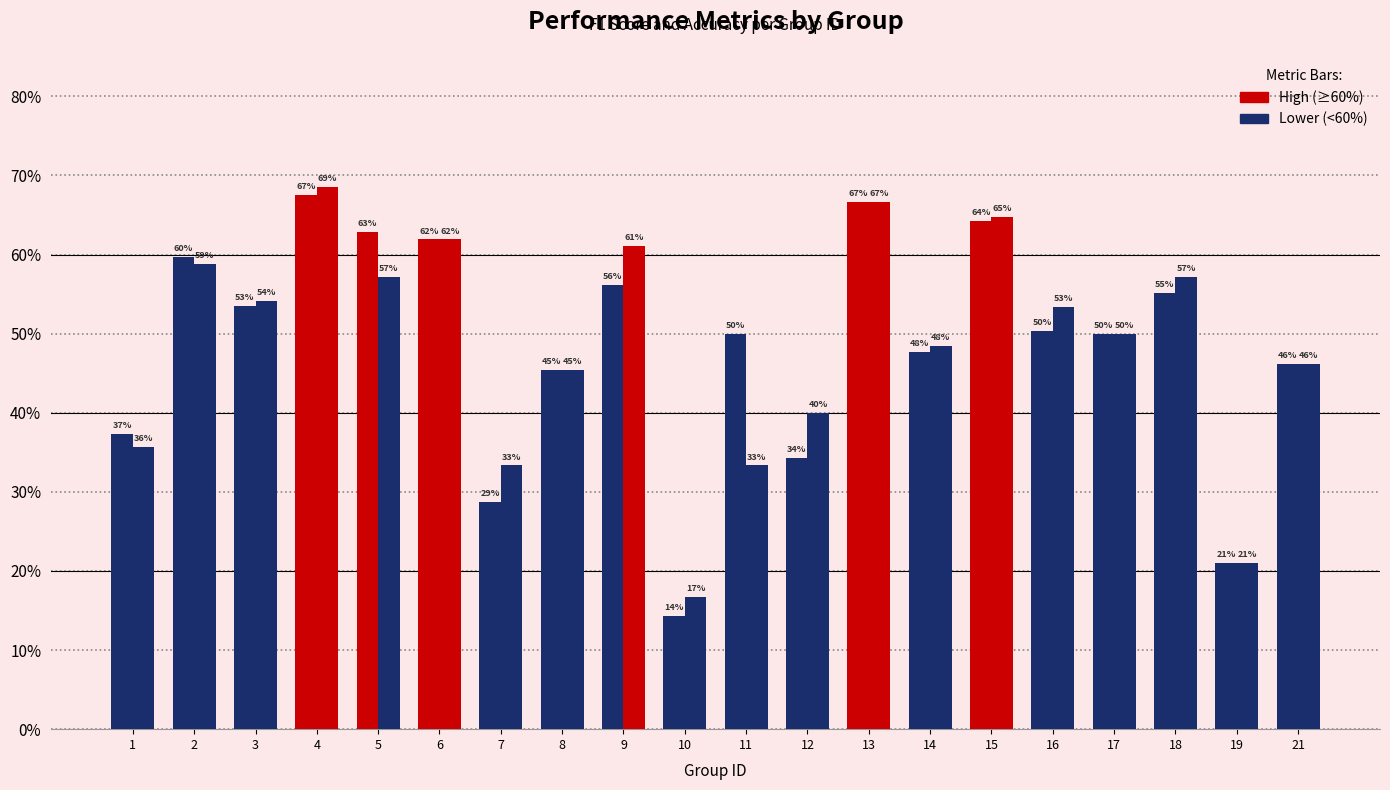

Does the chart contain any negative values?

No